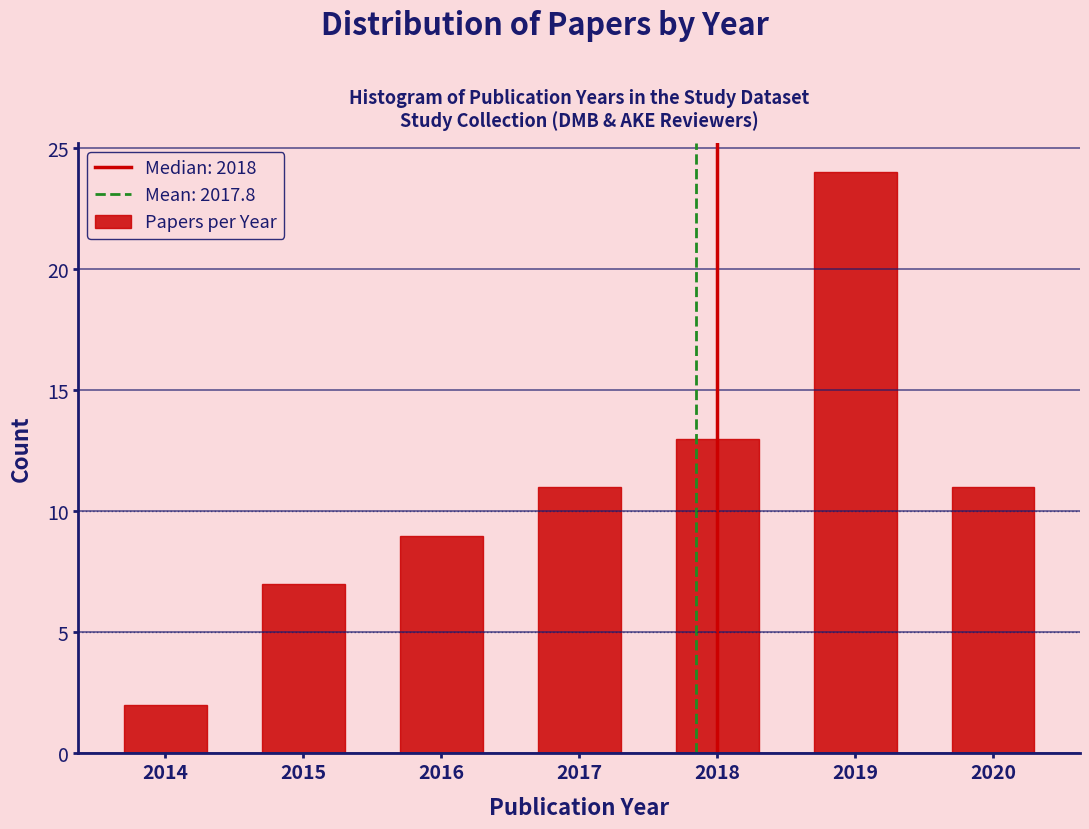

Reading left to right, transcribe this chart: for each bar, give the range it covers on the x-axis and its height. The values are not printed on the chart, so give them approximately, as read against the axis.

2013.5 to 2014.5: 2
2014.5 to 2015.5: 7
2015.5 to 2016.5: 9
2016.5 to 2017.5: 11
2017.5 to 2018.5: 13
2018.5 to 2019.5: 24
2019.5 to 2020.5: 11